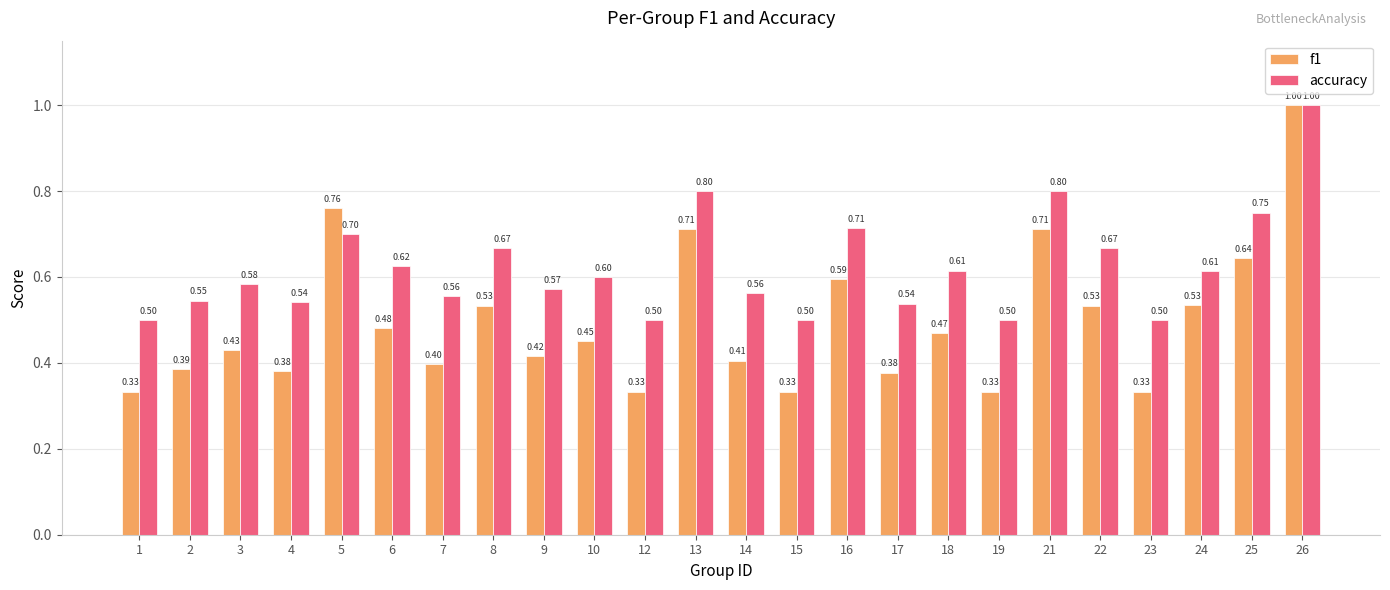

What is the difference between the accuracy values at 4 and 5?

0.2